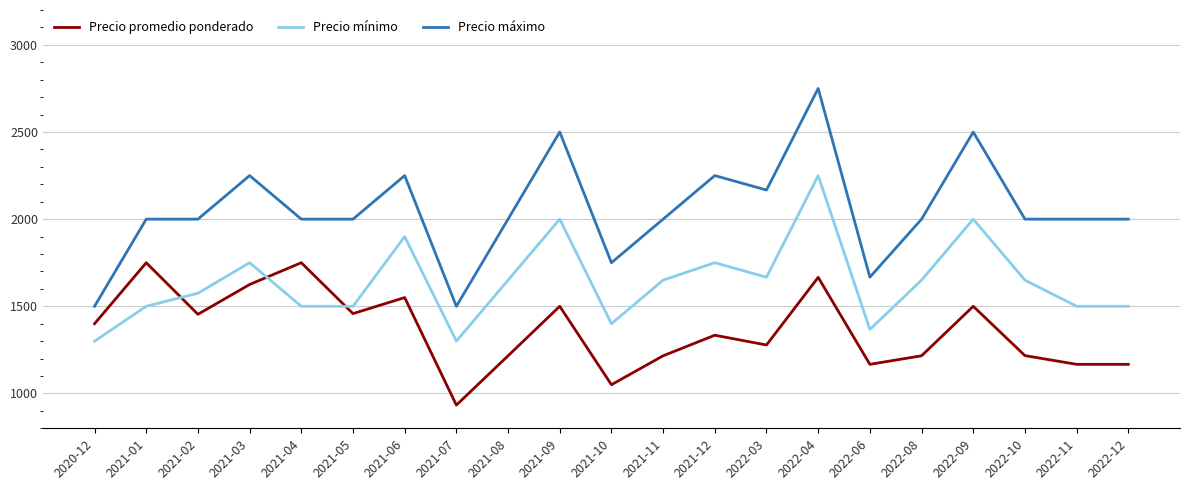

The value of Precio máximo at 2022-12 is 2000. True or false?

True